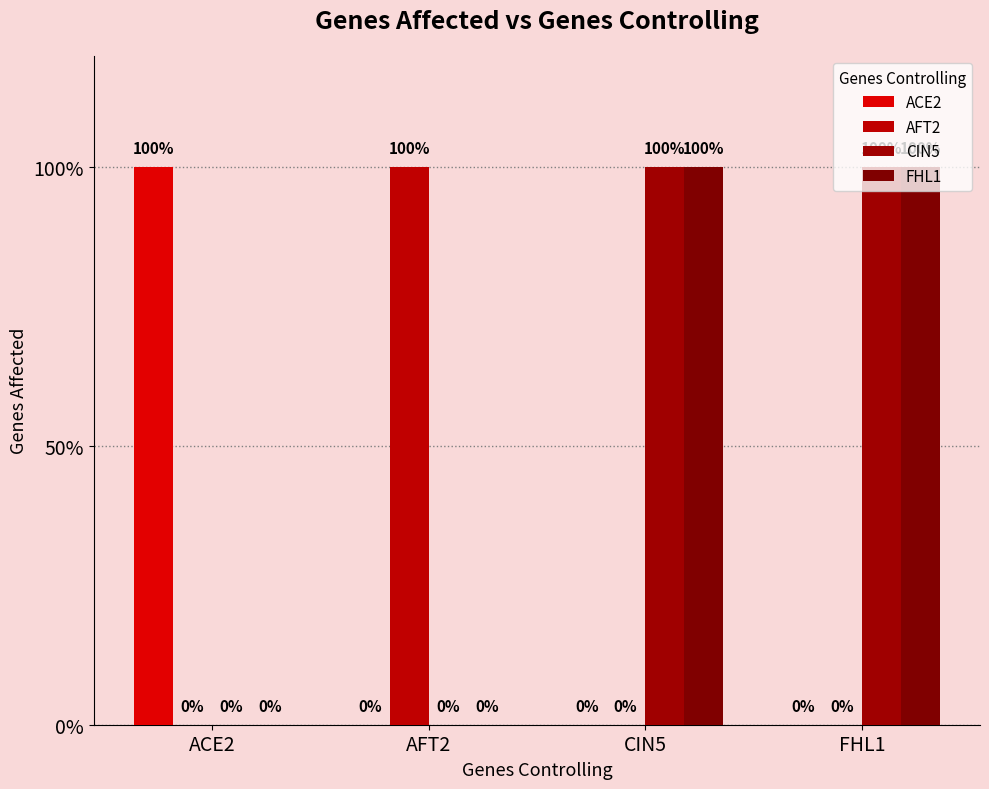

List the series in order of their peak value, lowest first.

ACE2, AFT2, CIN5, FHL1